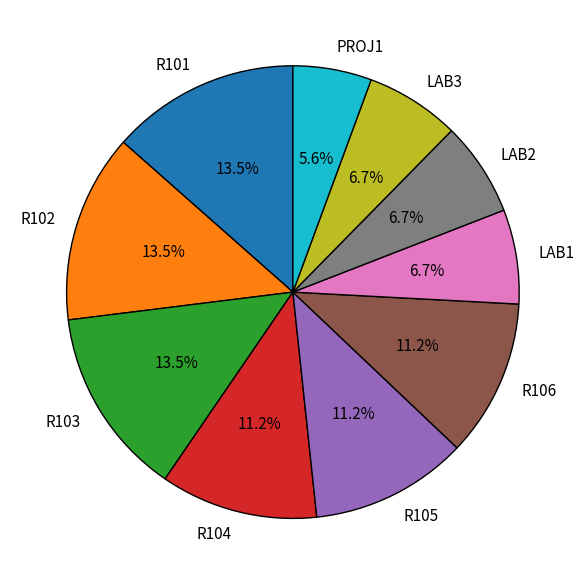

Does any single category account for the majority?

No